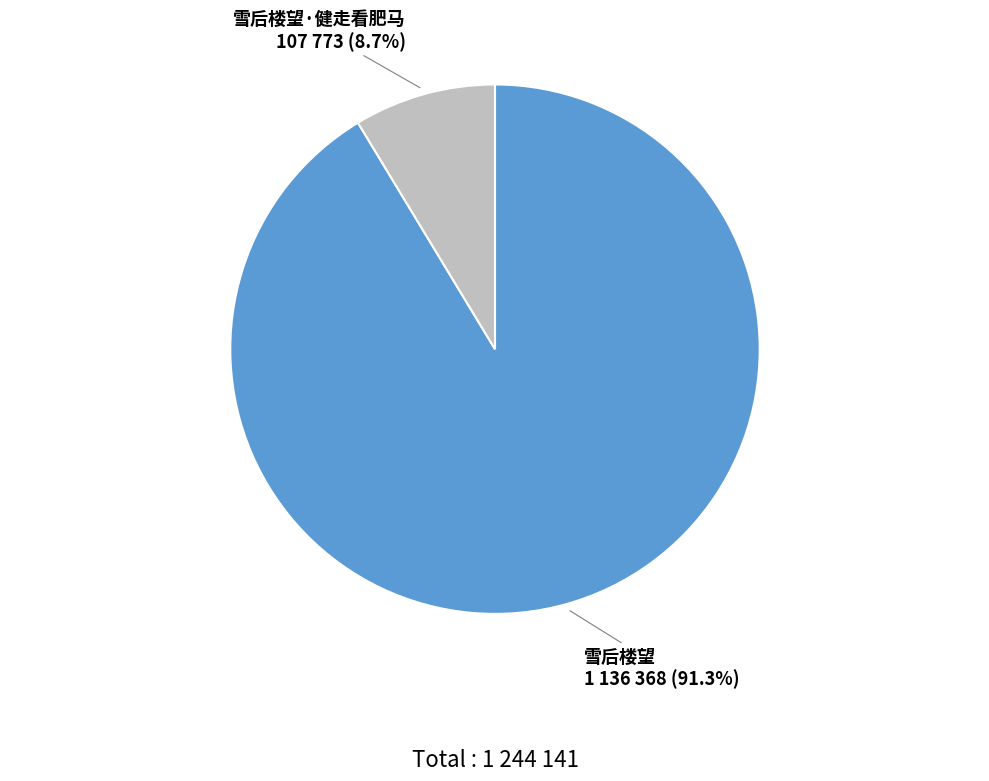

What is the smallest slice in the pie chart?

雪后楼望·健走看肥马